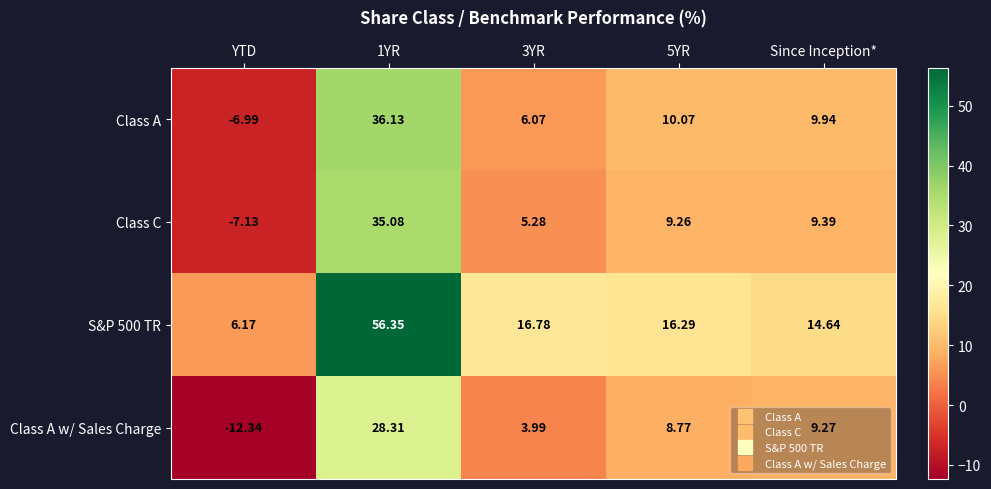

Is the value of S&P 500 TR at Since Inception* greater than the value of Class A w/ Sales Charge at 1YR?

No